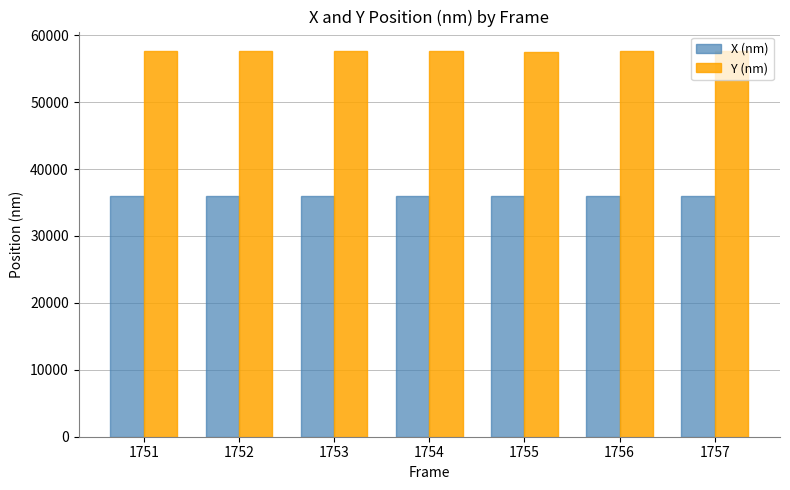

What is the difference between the maximum and second lowest values in the X (nm) series?

36.6